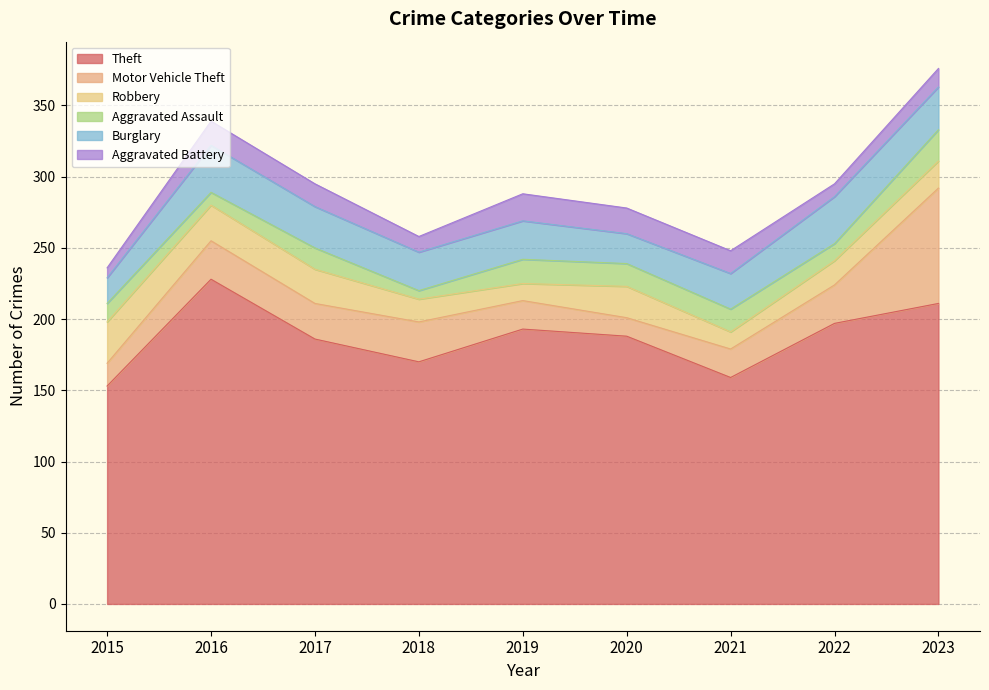

Reading left to right, transcribe all the data shown in this chart.

Theft: 2015=153	2016=228	2017=186	2018=170	2019=193	2020=188	2021=159	2022=197	2023=211
Motor Vehicle Theft: 2015=16	2016=27	2017=25	2018=28	2019=20	2020=13	2021=20	2022=27	2023=81
Robbery: 2015=29	2016=25	2017=24	2018=16	2019=12	2020=22	2021=12	2022=17	2023=19
Aggravated Assault: 2015=13	2016=9	2017=15	2018=6	2019=17	2020=16	2021=16	2022=12	2023=22
Burglary: 2015=18	2016=33	2017=29	2018=27	2019=27	2020=21	2021=25	2022=33	2023=30
Aggravated Battery: 2015=7	2016=17	2017=16	2018=11	2019=19	2020=18	2021=16	2022=9	2023=13